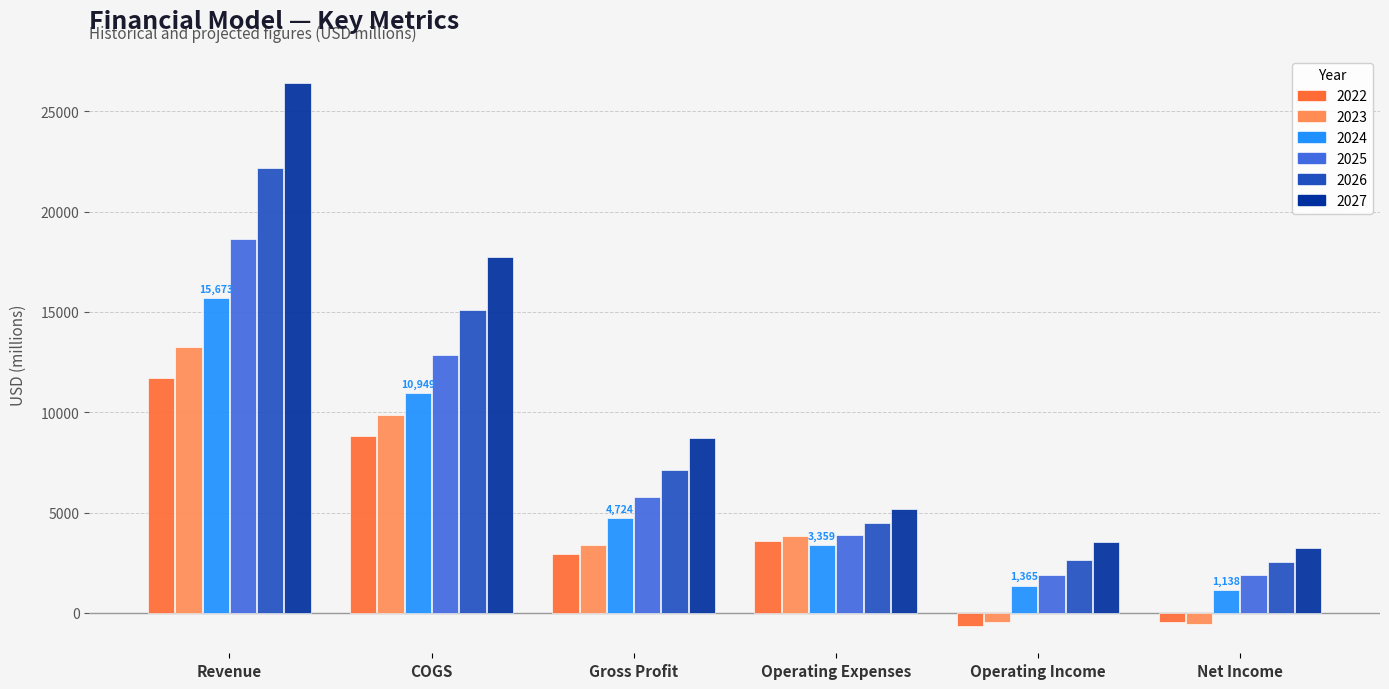

What is the smallest value displayed?

-659.0